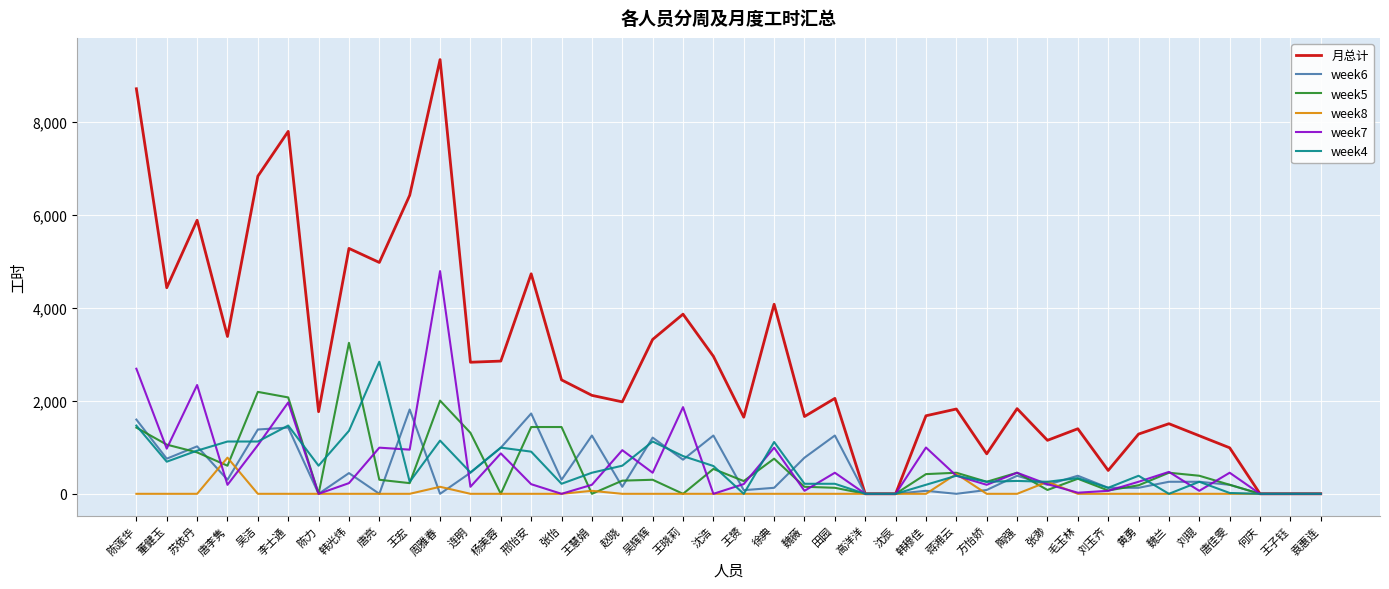

What position from the left is 刘琨?

36